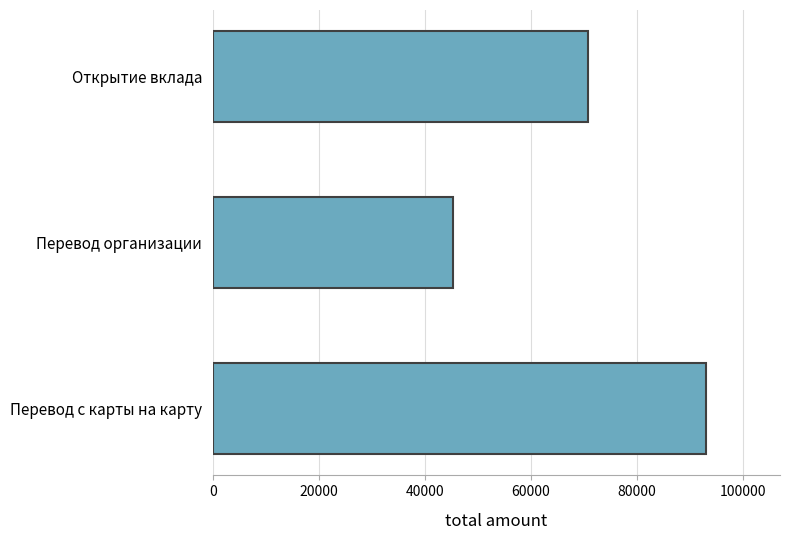

Does the chart contain any negative values?

No